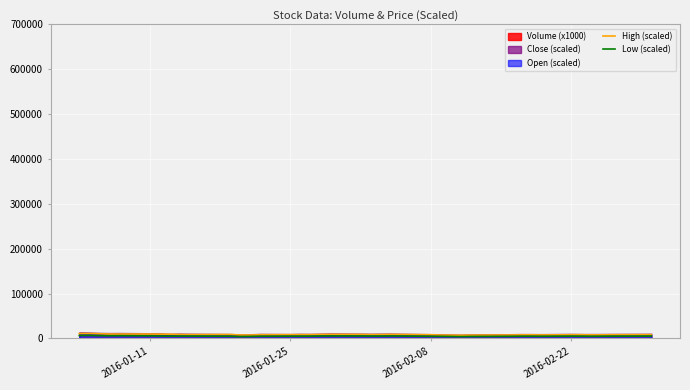

Where is the first local minimum for Low (scaled)?

2016-02-22